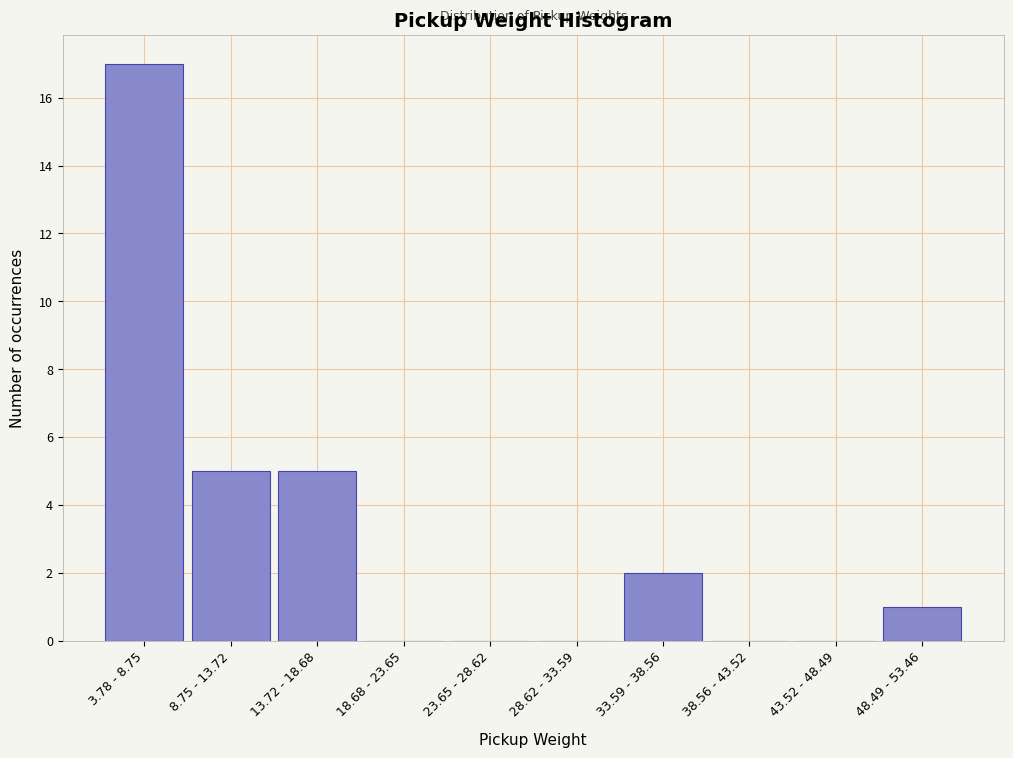

Reading left to right, list all the values displayed in this chart.

3.78 - 8.75=17	8.75 - 13.72=5	13.72 - 18.68=5	18.68 - 23.65=0	23.65 - 28.62=0	28.62 - 33.59=0	33.59 - 38.56=2	38.56 - 43.52=0	43.52 - 48.49=0	48.49 - 53.46=1